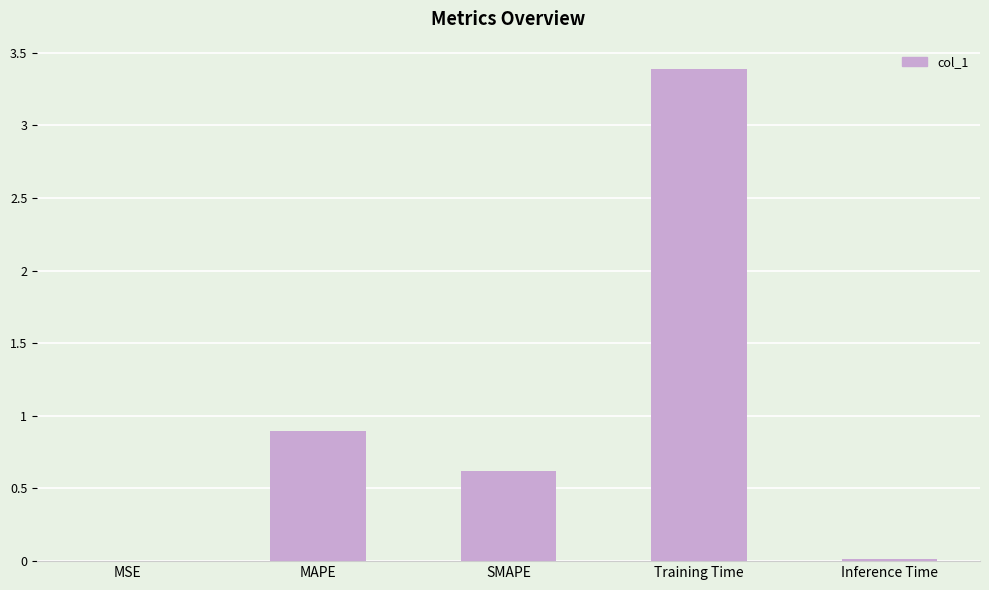

Is it true that the value at Training Time is 3.4?

True